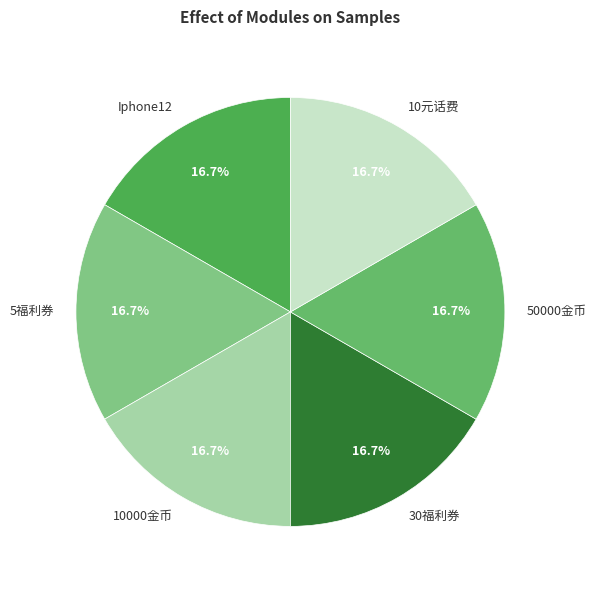

How many segments does this pie chart have?

6